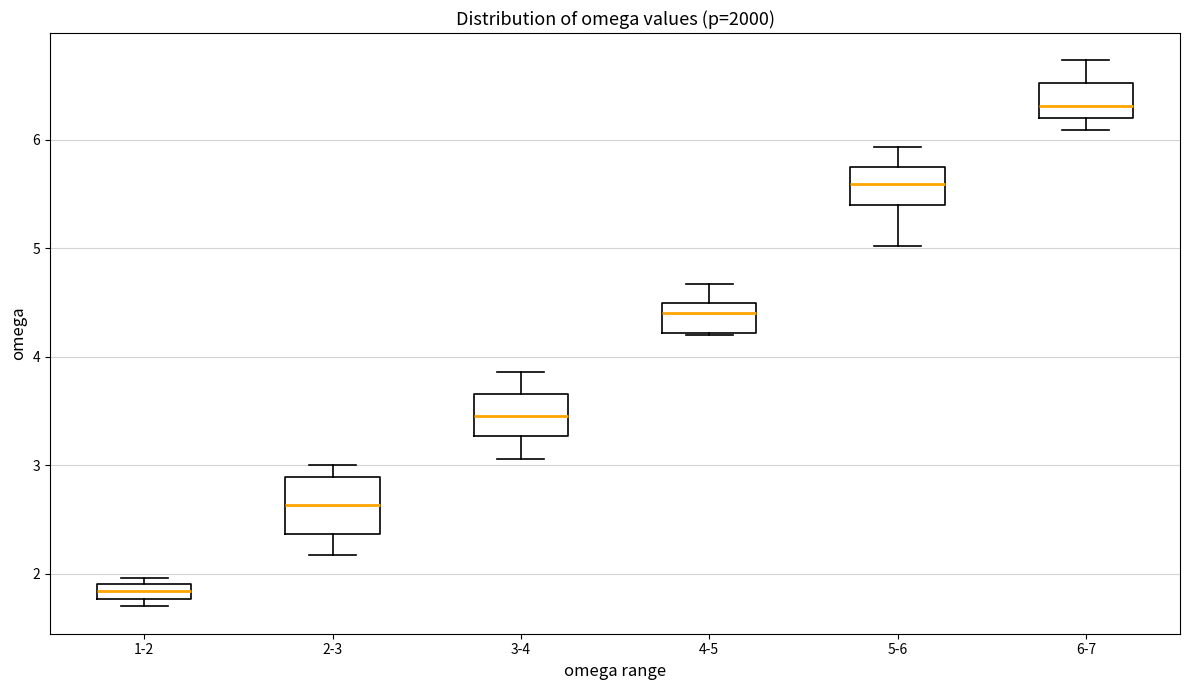

Which box's median line is the lowest?

1-2